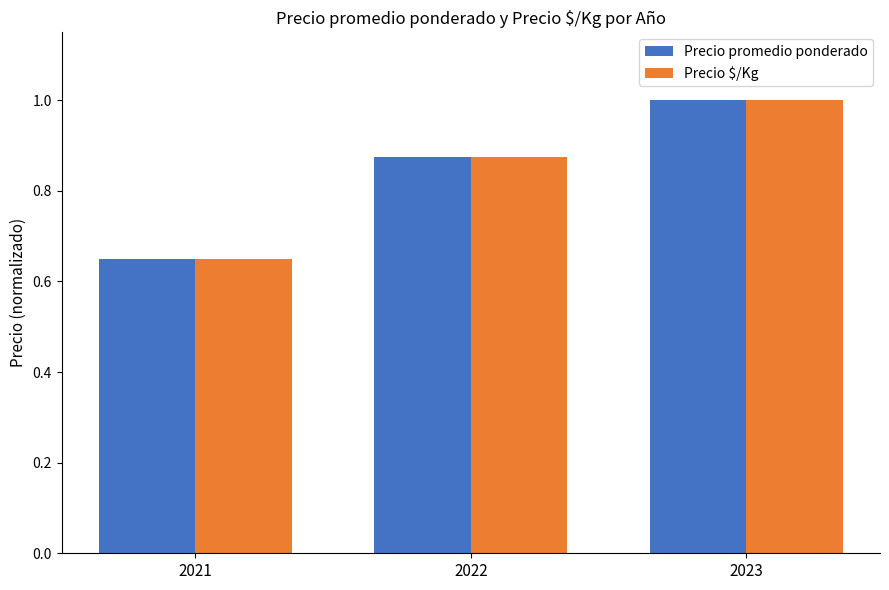

What is the difference between the maximum and minimum values in the Precio $/Kg series?

0.3